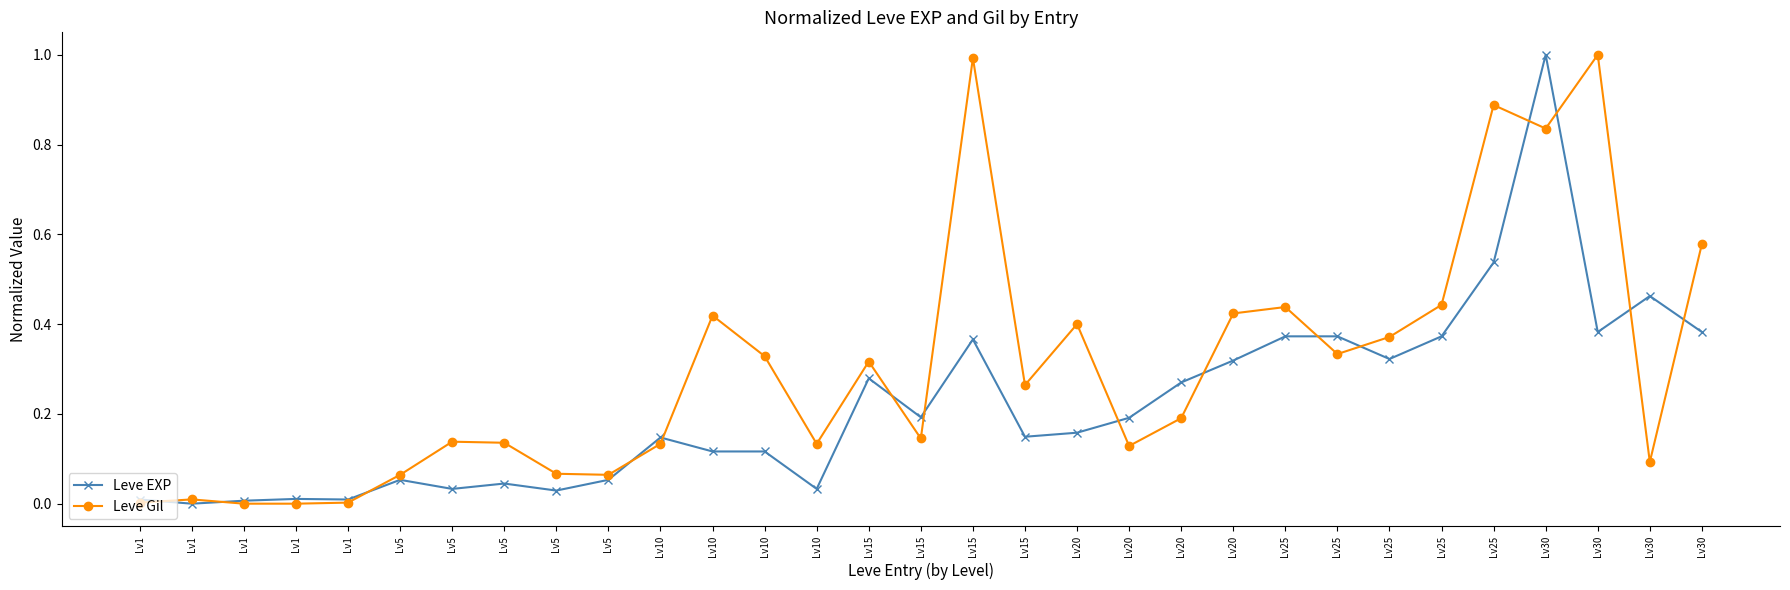

At which category is the sum across all series the highest?

Lv30